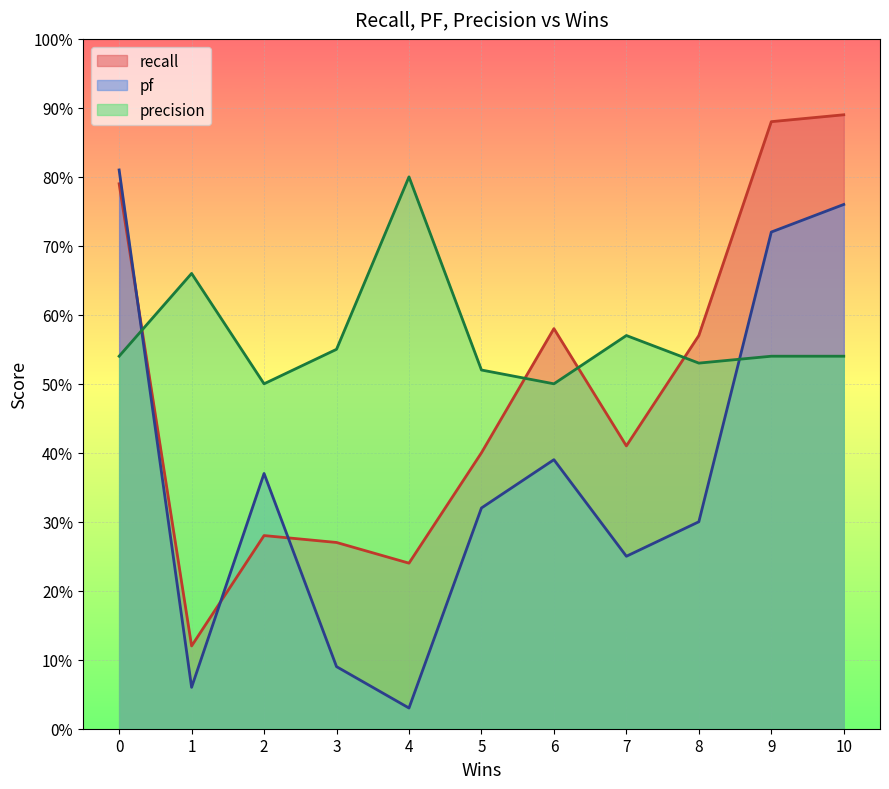

Count the number of data series in this chart.

3